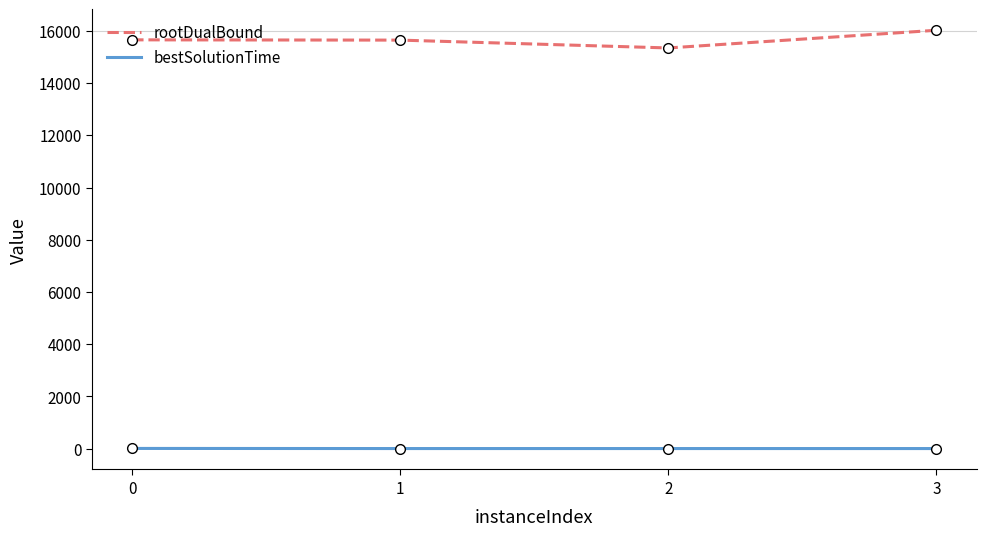

Is it true that rootDualBound equals 4416.7 at 3?

False